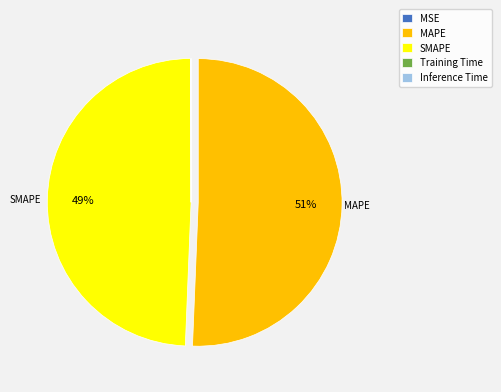

What is the ratio of the value at MAPE to the value at SMAPE?

1.0